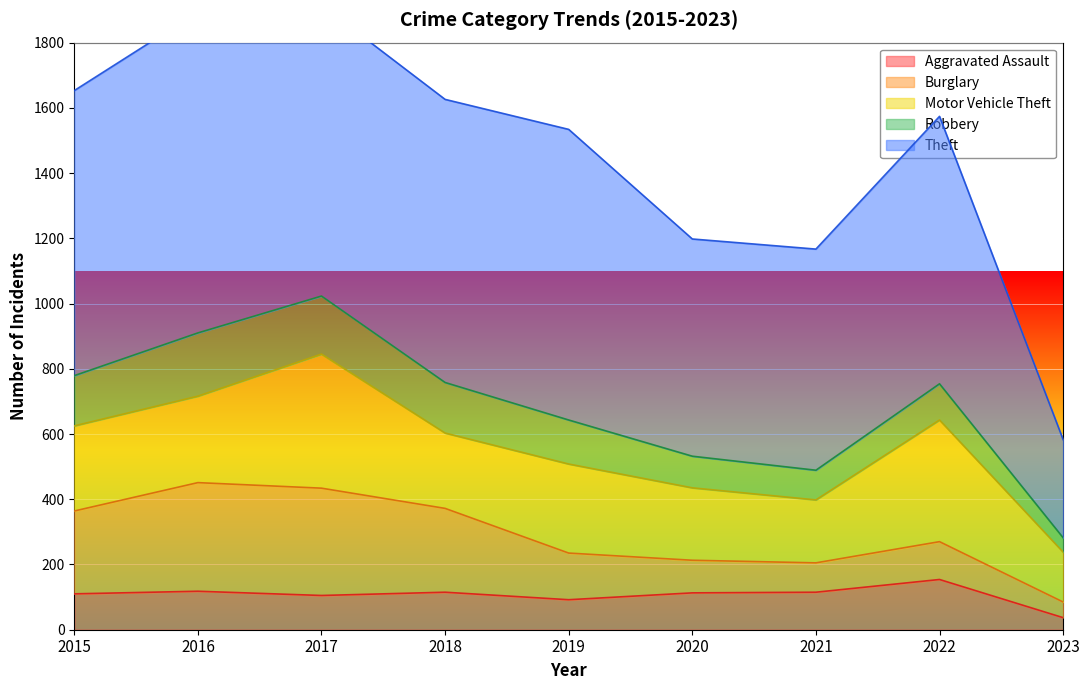

How many interior local peaks does the Robbery series have?

2